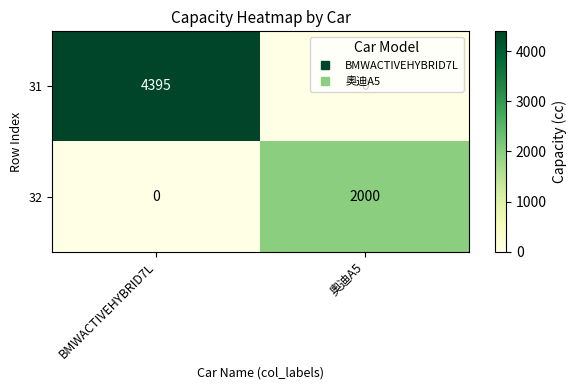

What is the sum of the 31 values at BMWACTIVEHYBRID7L and 奧迪A5?

4395